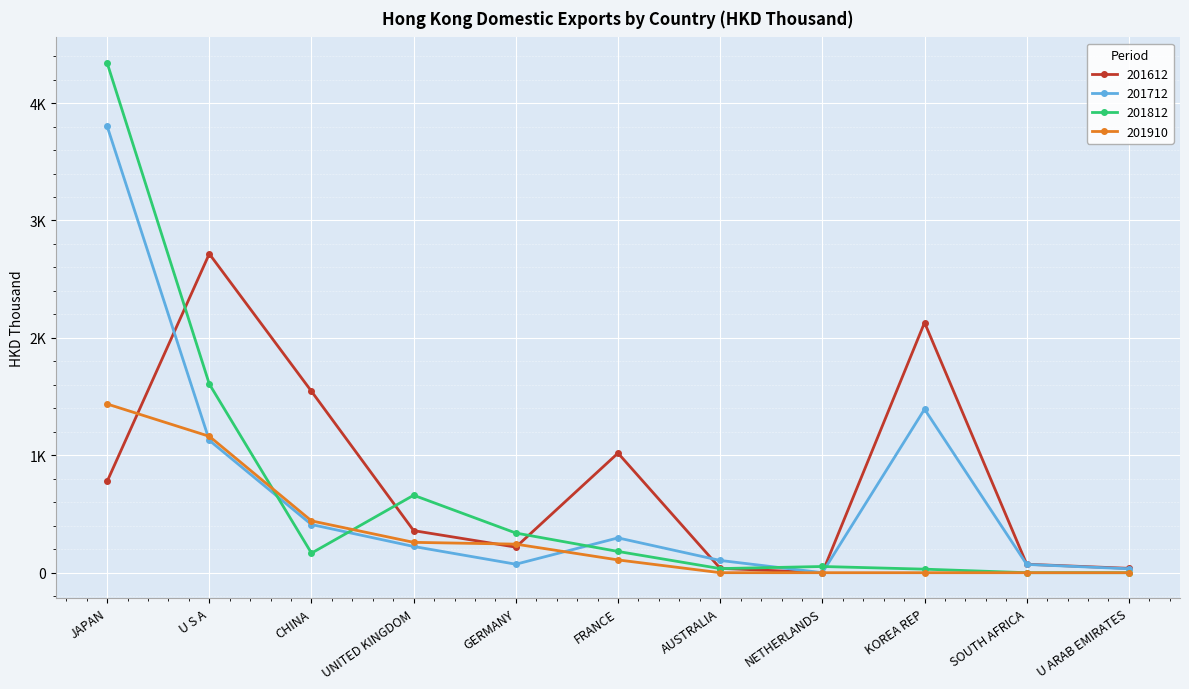

Where does the 201712 series first go above 223?

JAPAN